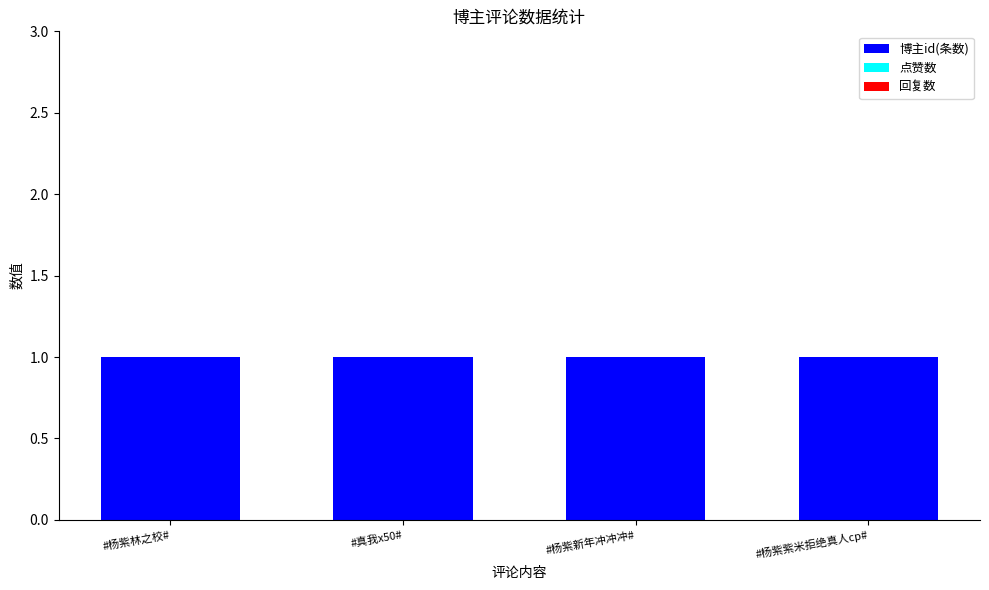

Rank the categories by 博主id(条数) value from lowest to highest.

#杨紫林之校#, #真我x50#, #杨紫新年冲冲冲#, #杨紫紫米拒绝真人cp#